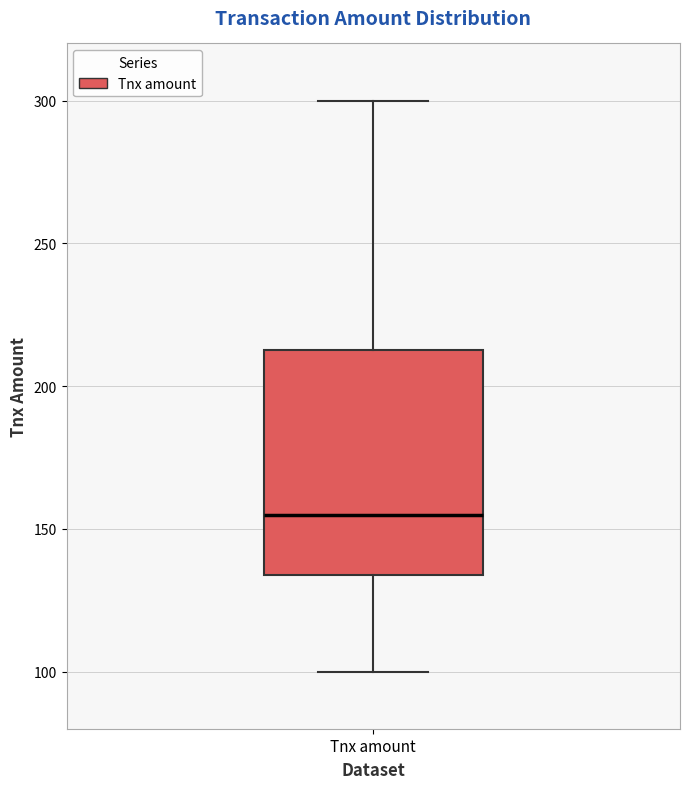

Transcribe this box plot: give where the median line is, the range the box spans, and where the two whiskers end, as read against the y-axis. The values are not printed on the chart, so give them approximately, as read against the axis.

median 155, box 135 to 215, whiskers 100 to 300